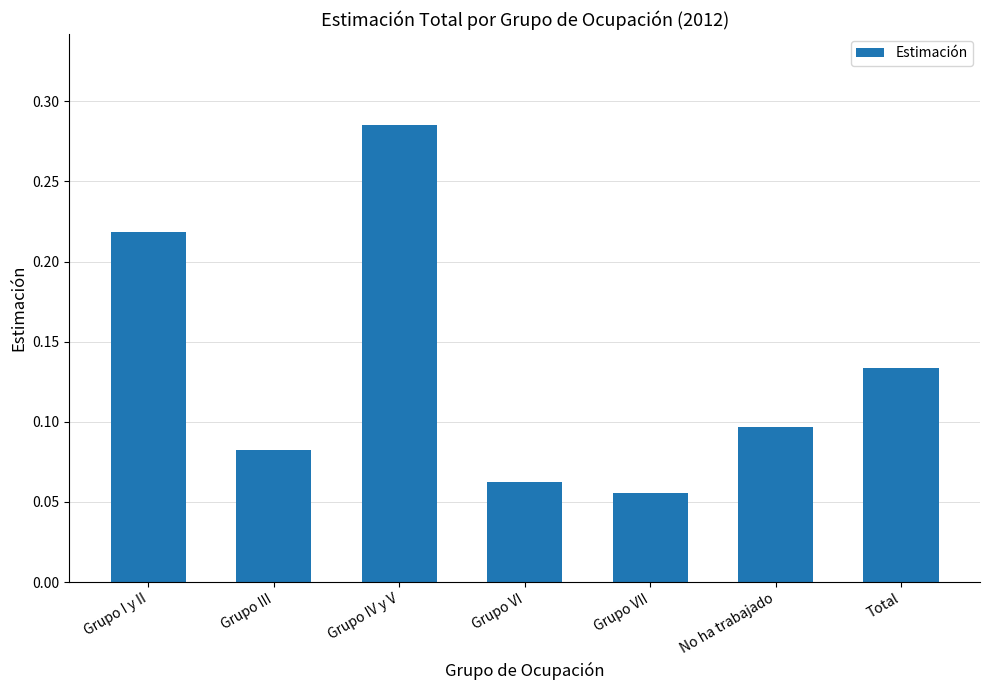

Which label corresponds to the smallest value in the chart?

Grupo VII